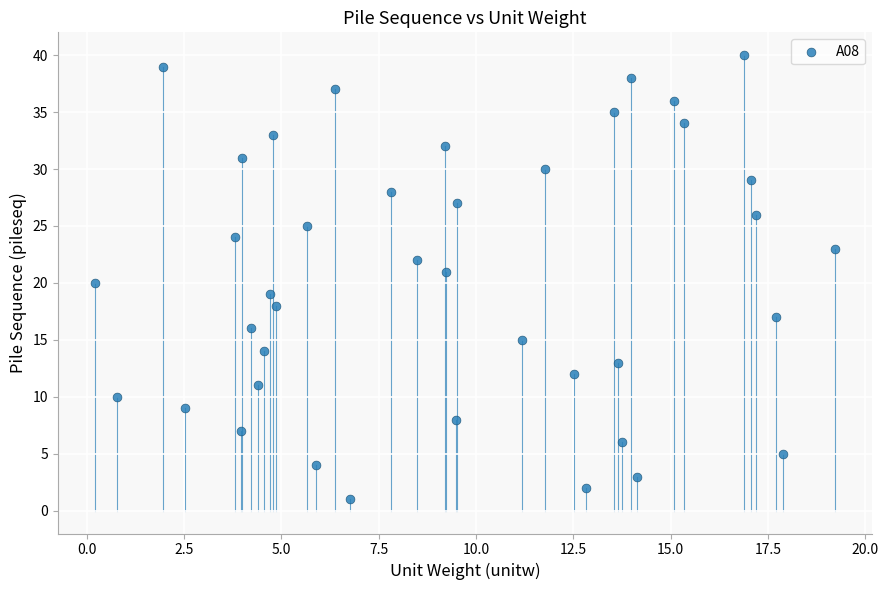

What is the range of Y values (max minus min)?

39